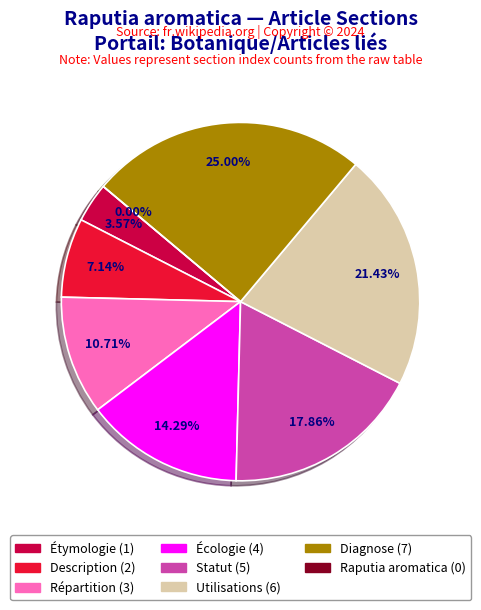

What is the largest slice in the pie chart?

Diagnose